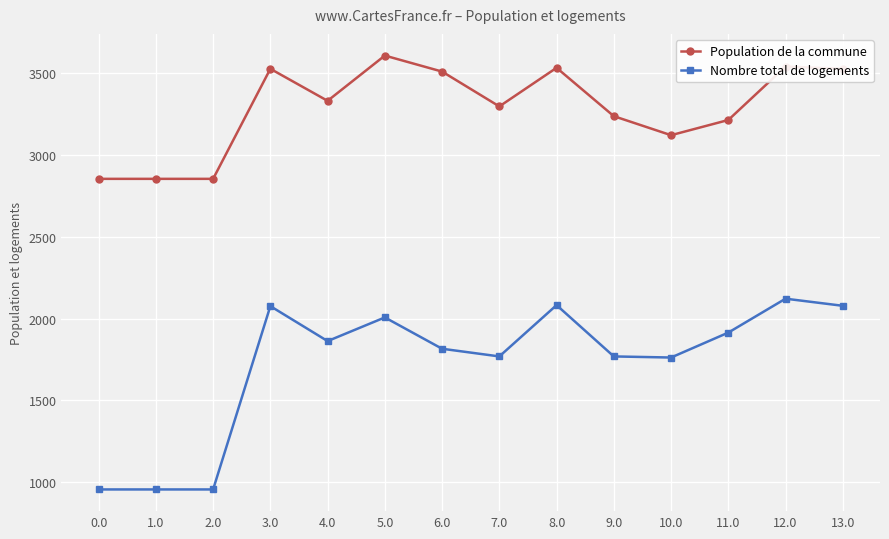

True or false: Population de la commune has more than 0 interior local peaks.

True